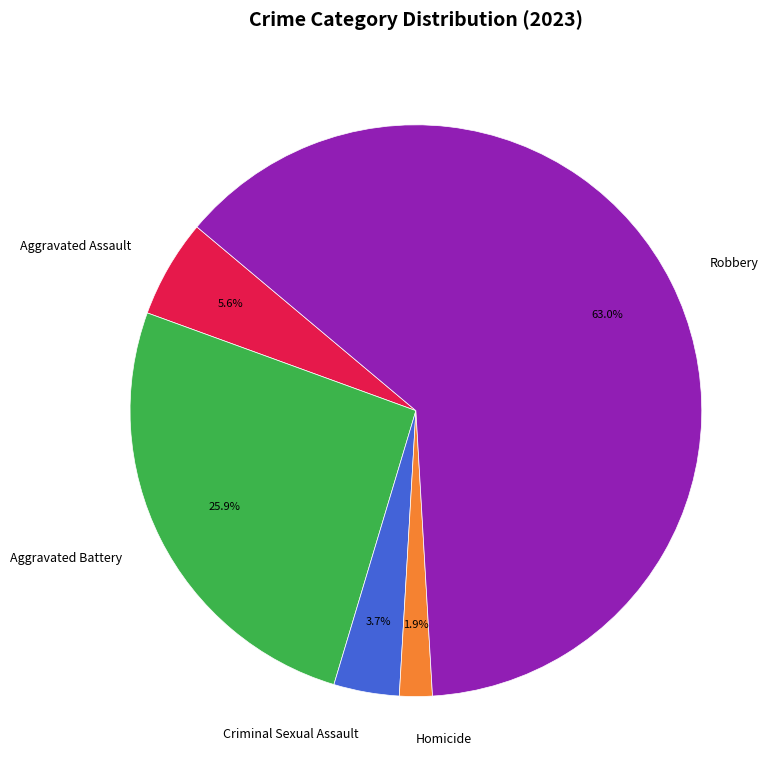

Do Homicide and Robbery together represent more than half of the pie?

Yes